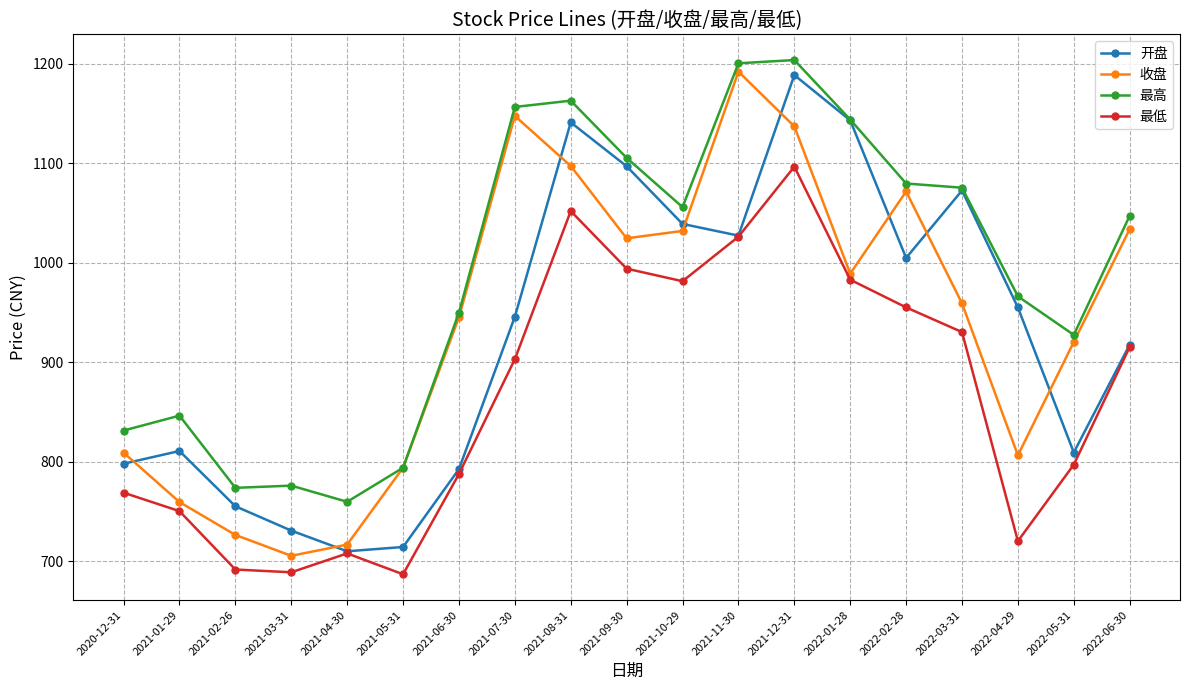

Between 2021-03-31 and 2021-12-31, which series saw the biggest shift?

开盘